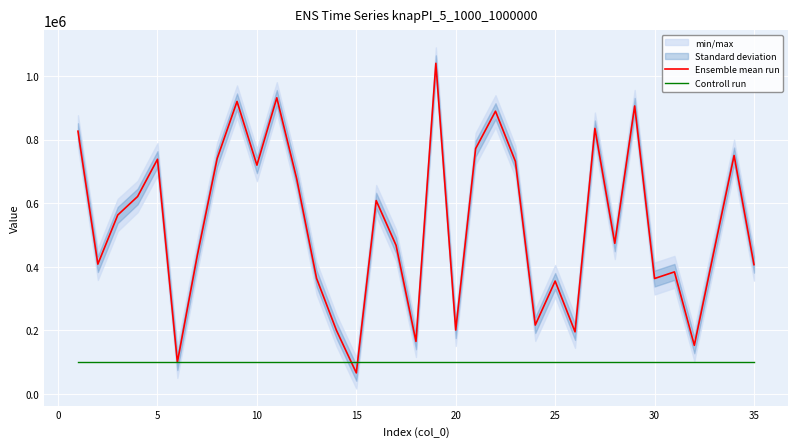

What is the value of the Ensemble mean run point at the 15th from the left?

66524.5